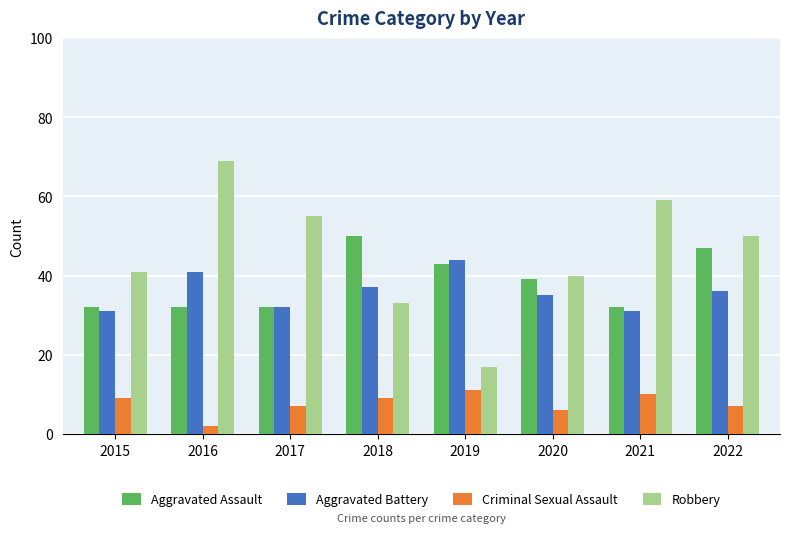

At 2019, list the series in order from smallest to largest.

Criminal Sexual Assault, Robbery, Aggravated Assault, Aggravated Battery